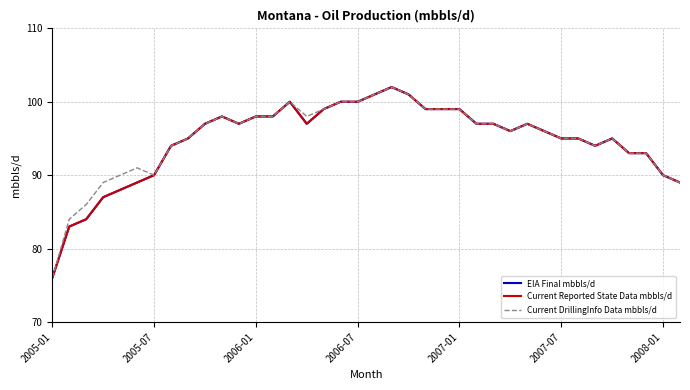

At how many categories does at least one series exceed 83?

37